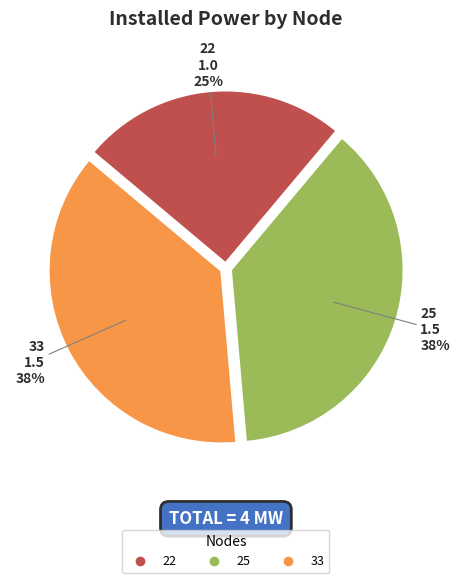

To the nearest percent, what is the difference between the largest and smallest slice percentages?

13%